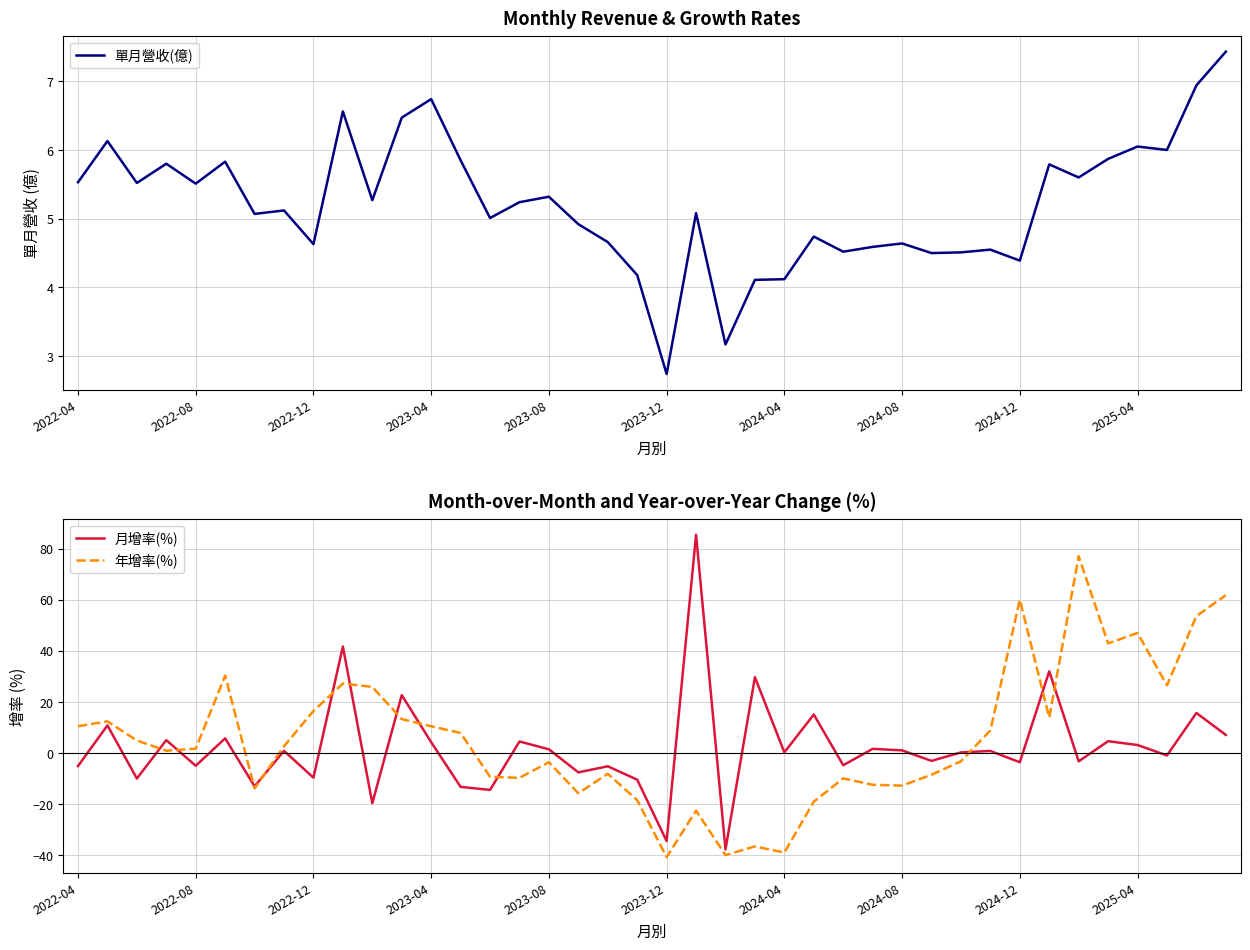

Which series has the largest total across all categories?

年增率(%)